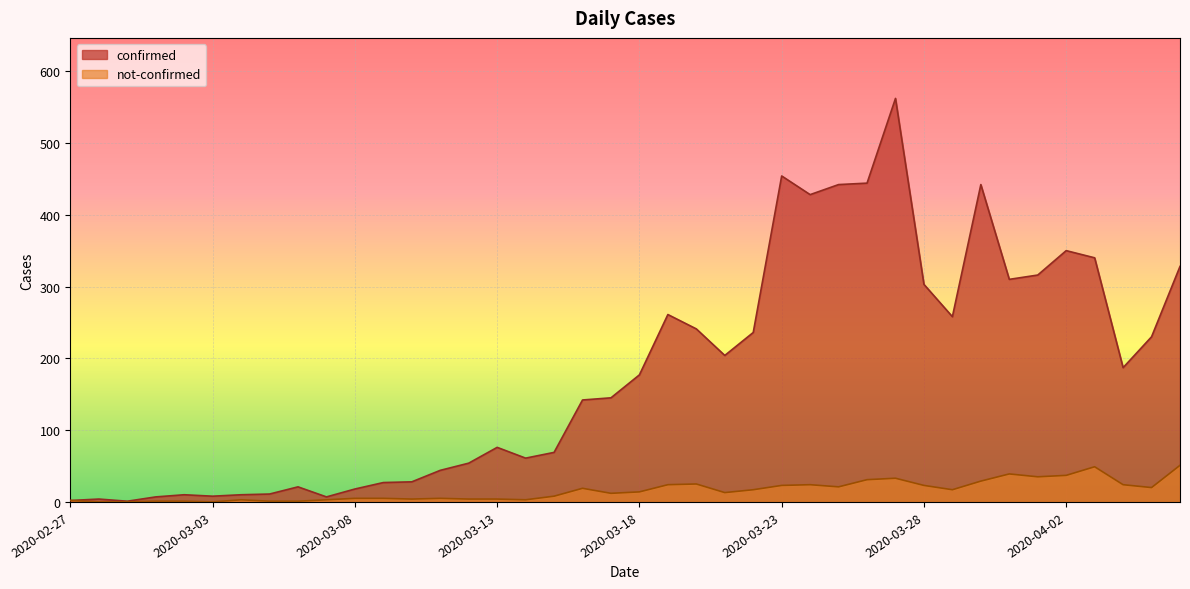

How many data points in not-confirmed are less than 14?

20